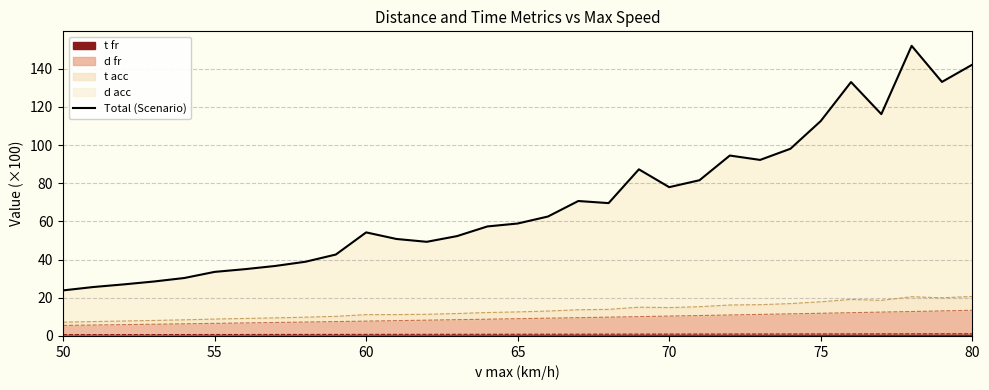

What is the sum of all values?

2169.5